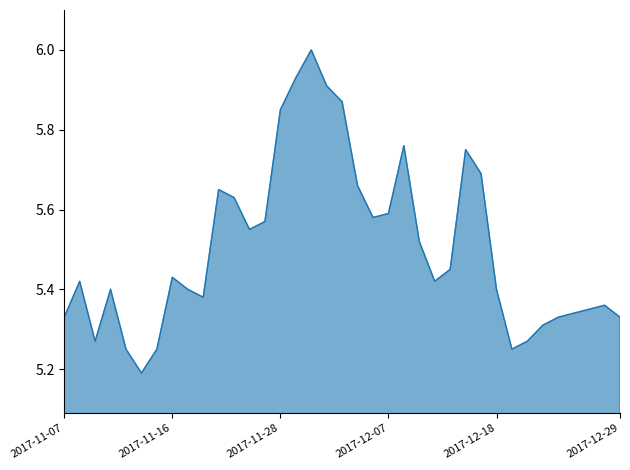

What is the maximum value shown in the chart?

6.0